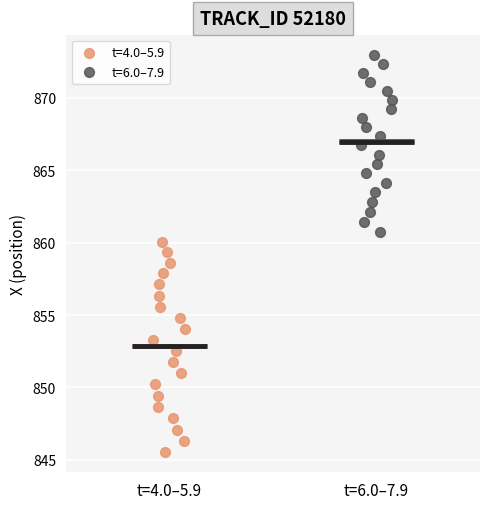

Which series reaches the minimum Y coordinate?

t=4.0–5.9